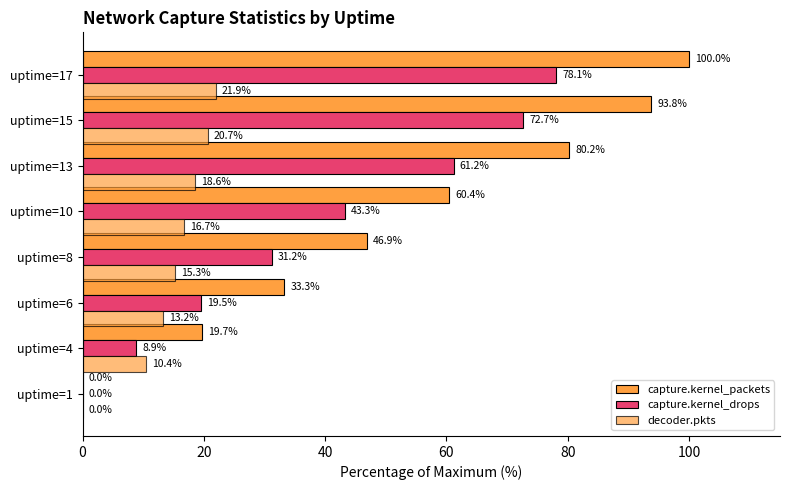

Count the number of categories in the chart.

8